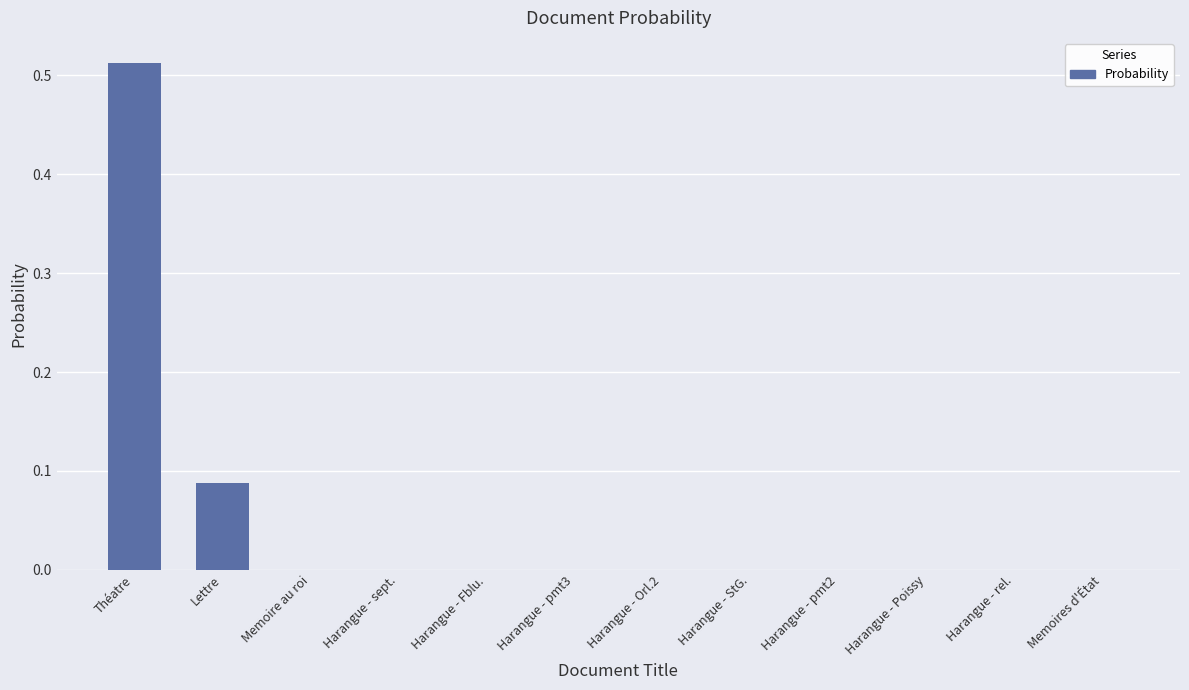

The chart shows a value of 0.0 at Harangue - pmt3. True or false?

True